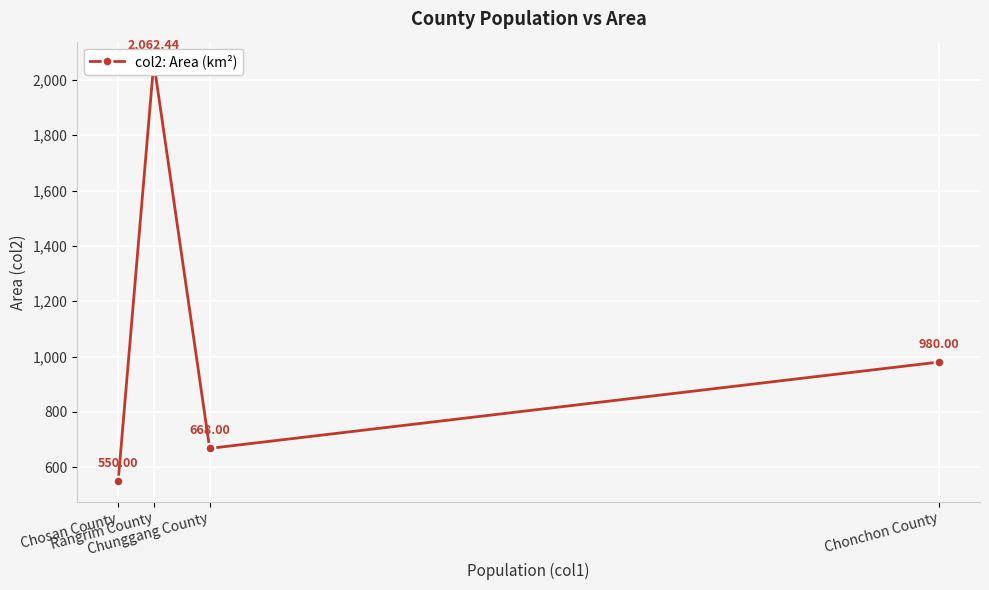

What is the ratio of the value at Chonchon County to the value at Chosan County?

1.8